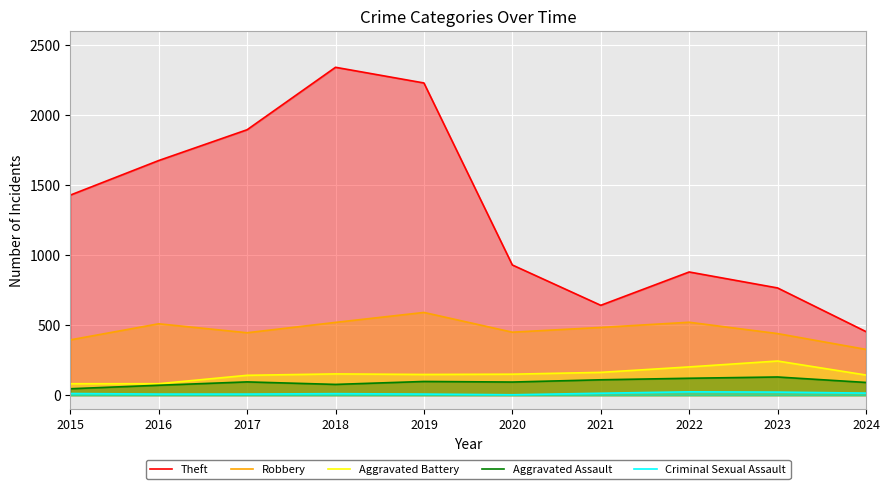

How many interior local valleys does the Theft series have?

1